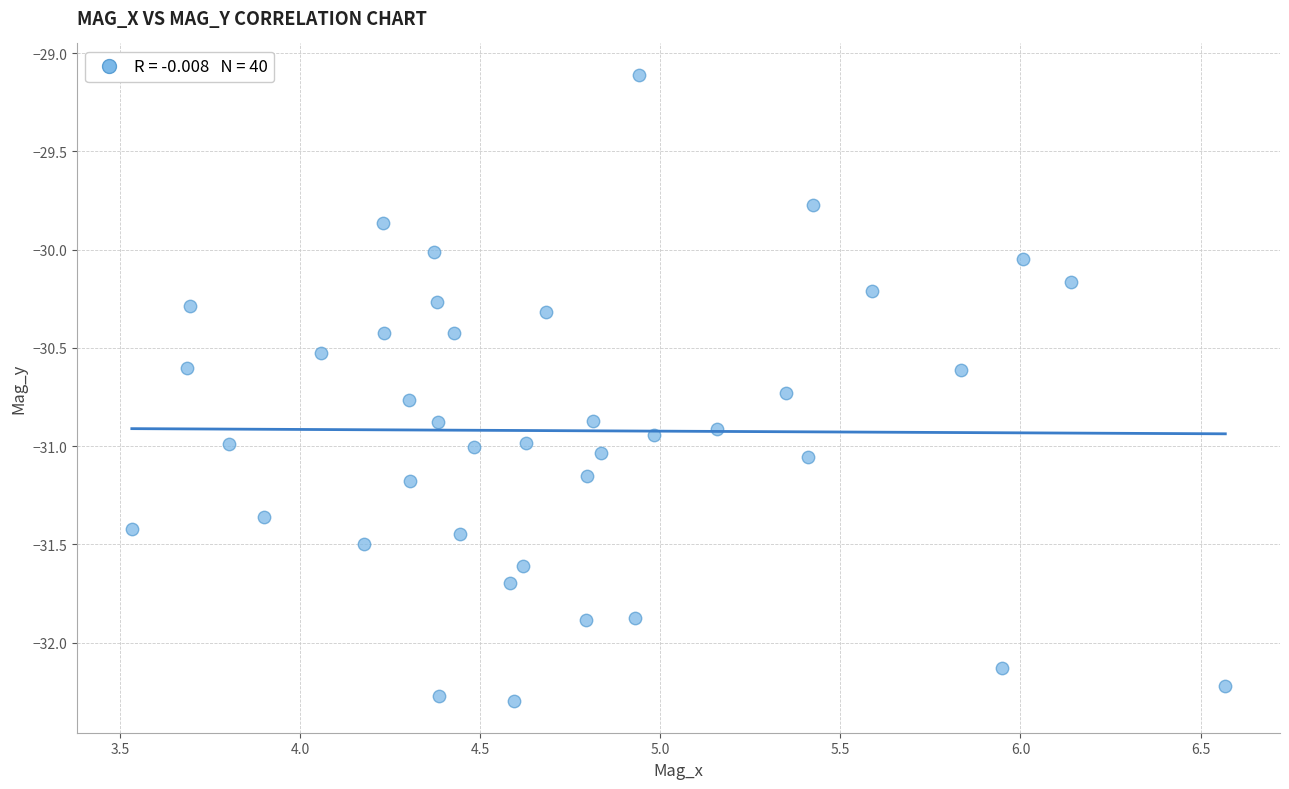

What is the range of Y values (max minus min)?

3.2